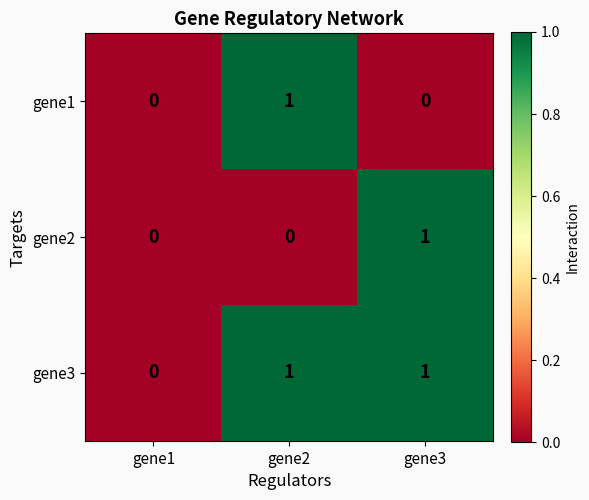

Reading left to right, transcribe all the data shown in this chart.

gene1: gene1=0	gene2=1	gene3=0
gene2: gene1=0	gene2=0	gene3=1
gene3: gene1=0	gene2=1	gene3=1